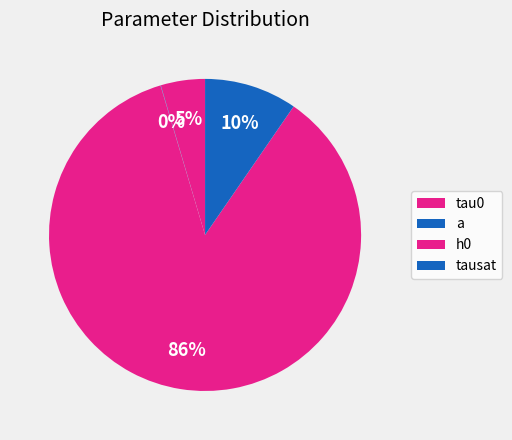

What percentage is the tau0 slice, to the nearest percent?

5%